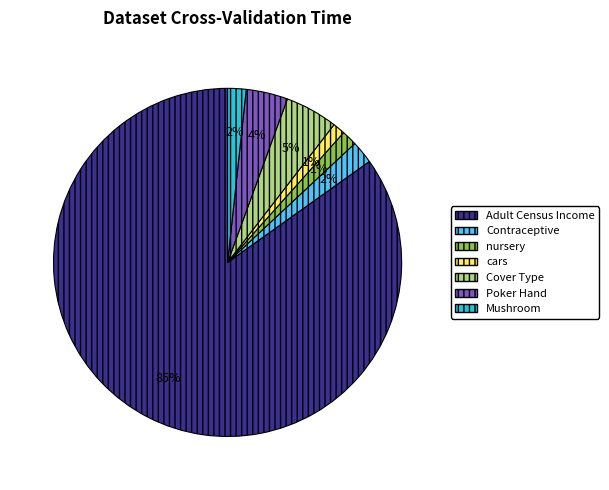

Is it true that cars is 11% of the pie?

False